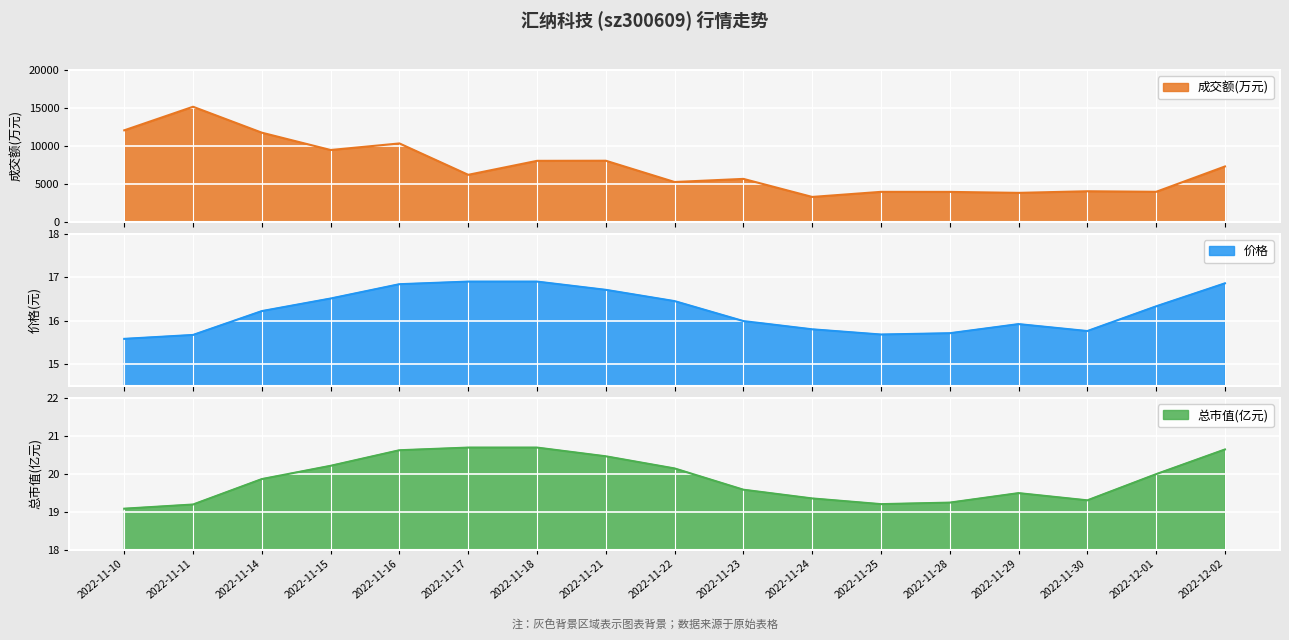

How many categories are shown in the chart?

17